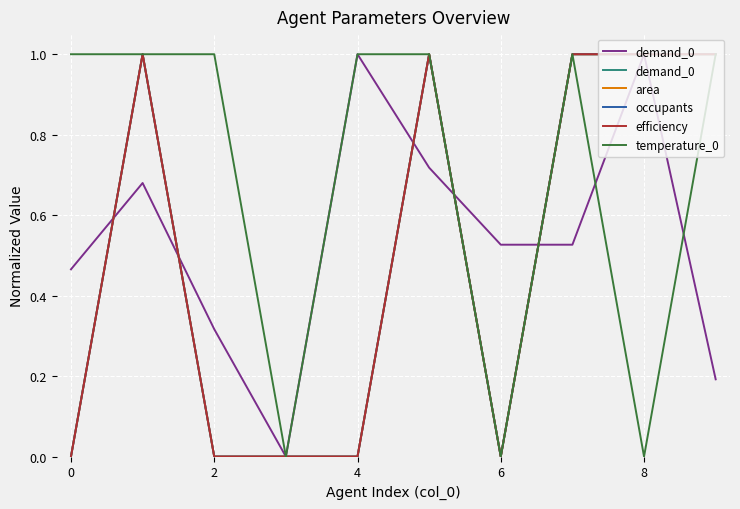

True or false: efficiency has more than 0 interior local peaks.

True